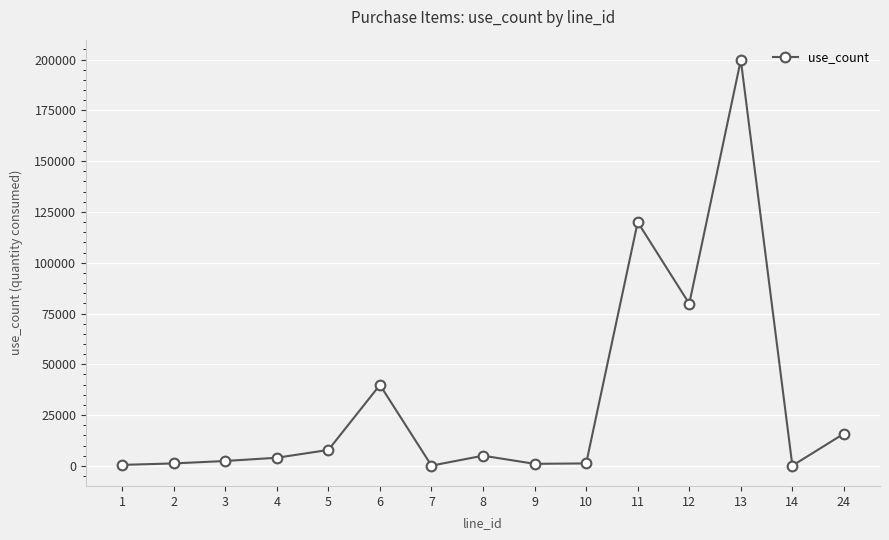

Is it true that the value at 11 is 52058?

False